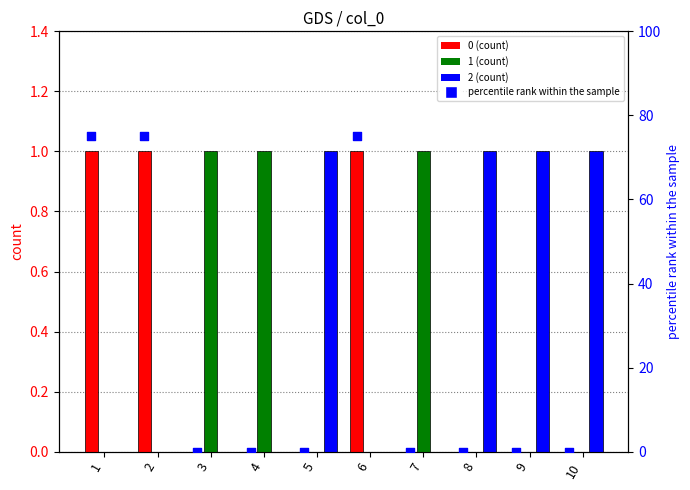

Between 8 and 5, which is larger?

8